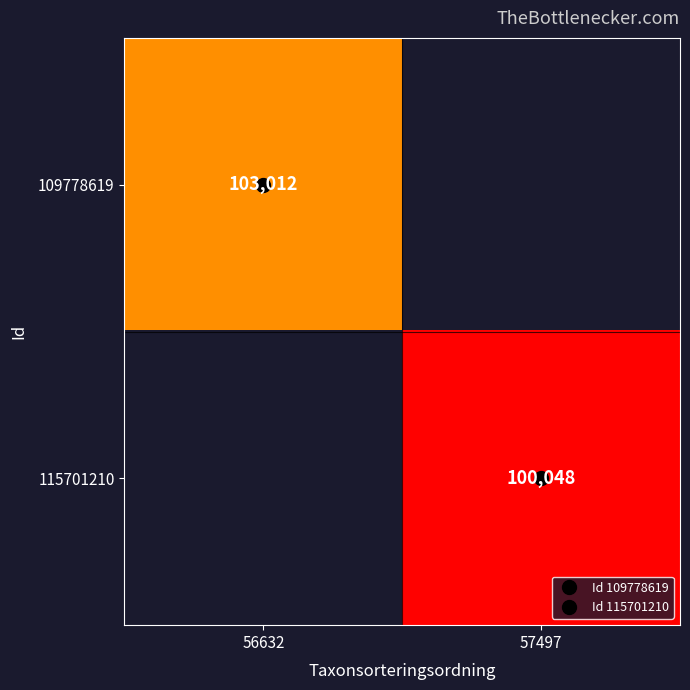

The value of 109778619 at 56632 is 103012.0. True or false?

True